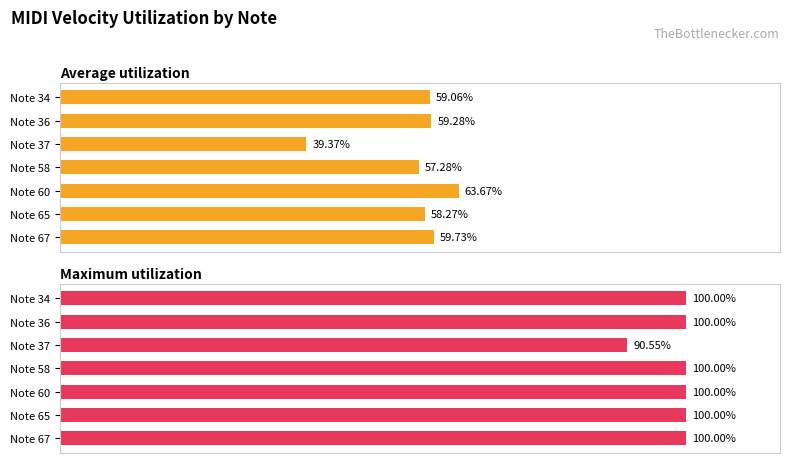

At how many categories does at least one series exceed 97?

6